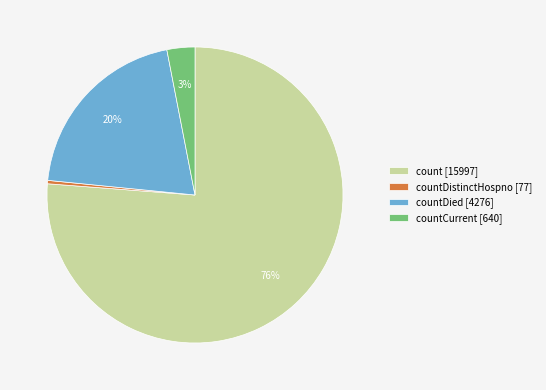

To the nearest percent, what is the combined percentage of count [15997] and countDistinctHospno [77]?

77%